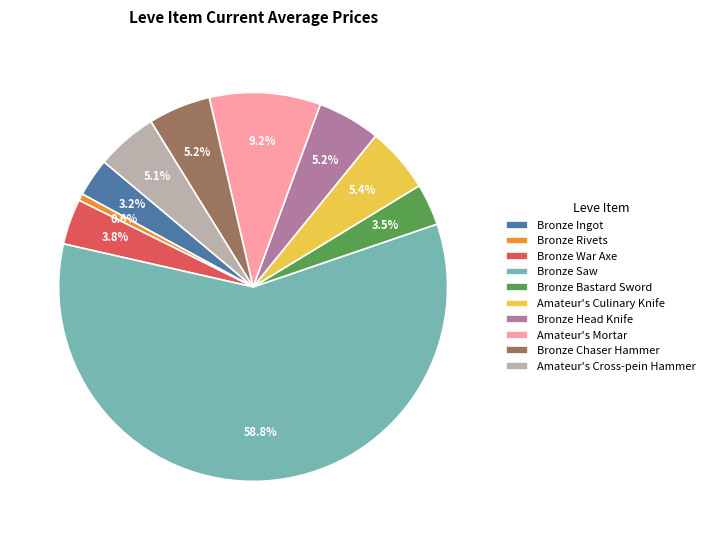

To the nearest percent, what percentage of the pie is Bronze Chaser Hammer?

5%